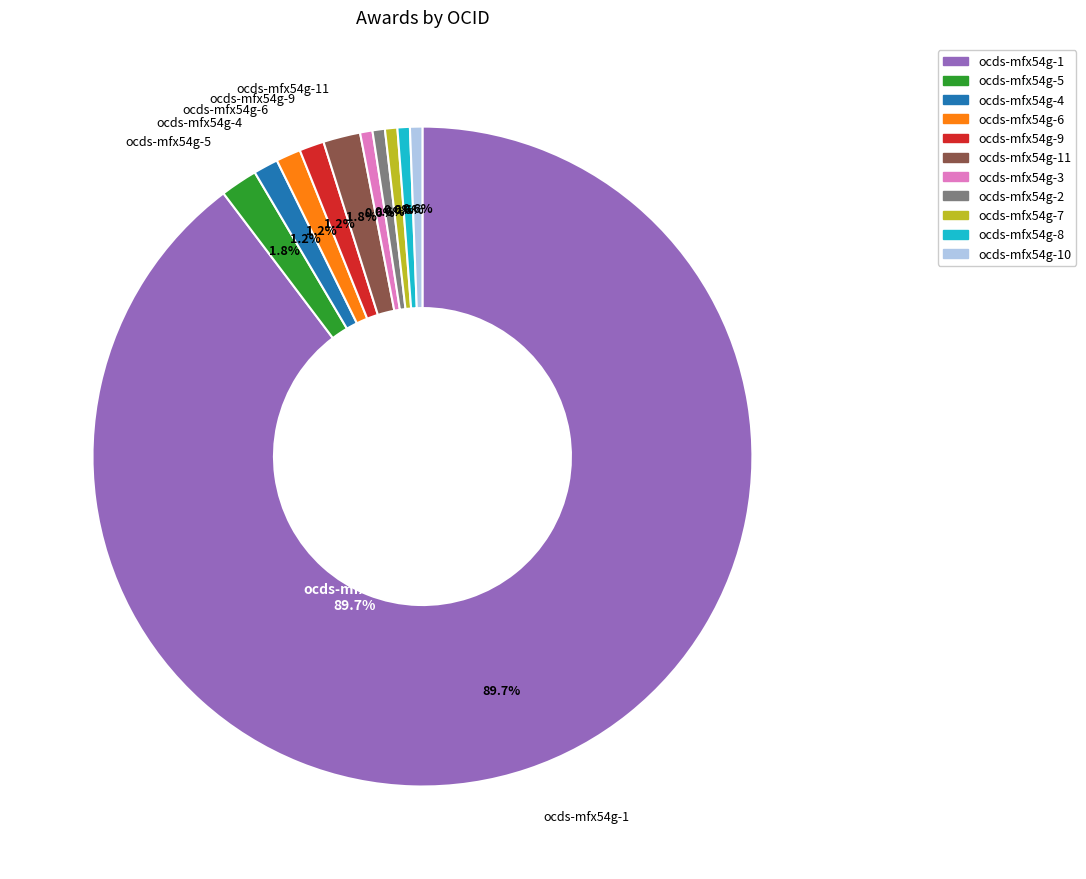

To the nearest percent, what is the average slice percentage?

9%